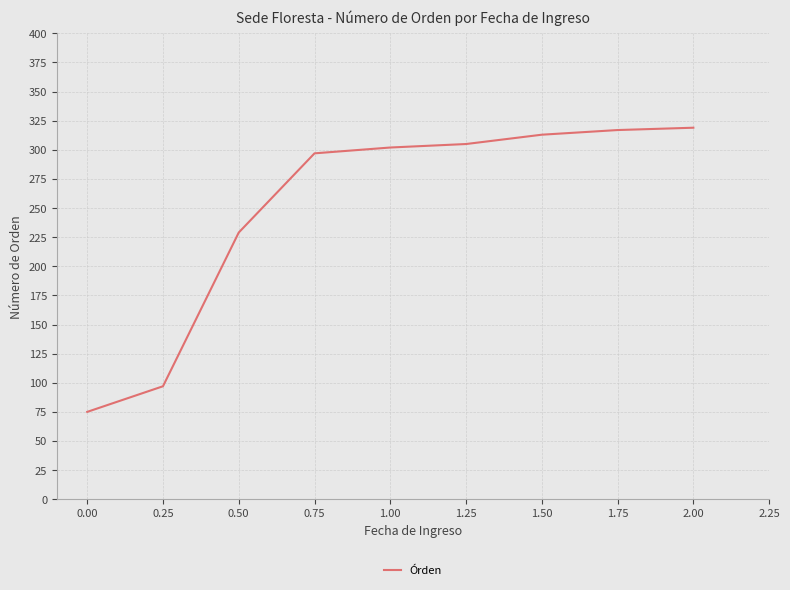

The value at 2.00 is 118. True or false?

False